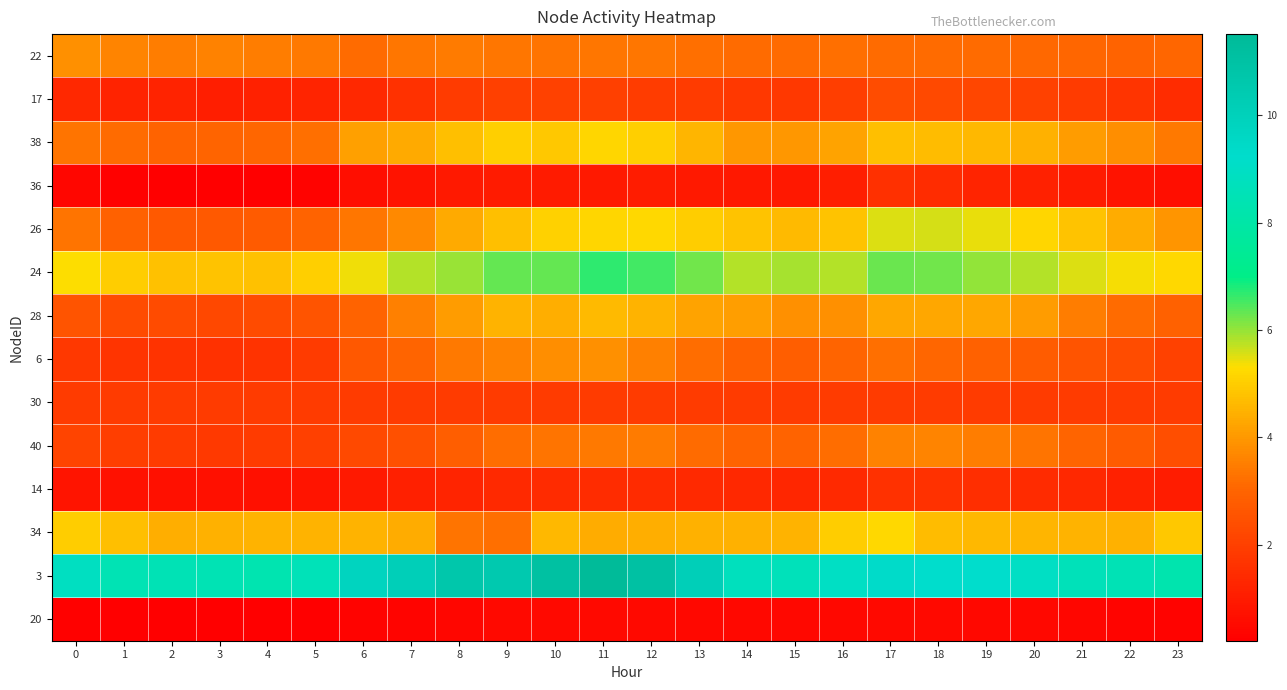

Reading left to right, transcribe all the data shown in this chart.

22: 0=3.9	1=3.7	2=3.5	3=3.6	4=3.5	5=3.4	6=3.1	7=3.4	8=3.4	9=3.4	10=3.3	11=3.4	12=3.4	13=3.3	14=3.1	15=3.2	16=3.2	17=3.1	18=3.2	19=3.1	20=3.1	21=3.0	22=3.0	23=3.1
17: 0=1.3	1=1.2	2=1.2	3=1.1	4=1.2	5=1.2	6=1.3	7=1.6	8=1.9	9=2.0	10=2.1	11=2.0	12=1.9	13=1.9	14=1.8	15=1.8	16=2.0	17=2.3	18=2.3	19=2.2	20=2.0	21=1.9	22=1.7	23=1.5
38: 0=3.3	1=3.1	2=3.0	3=3.0	4=3.0	5=3.3	6=4.1	7=4.4	8=4.7	9=5.0	10=4.9	11=5.2	12=5.1	13=4.6	14=4.0	15=4.0	16=4.2	17=4.7	18=4.7	19=4.6	20=4.5	21=4.1	22=3.8	23=3.4
36: 0=0.4	1=0.3	2=0.2	3=0.2	4=0.2	5=0.3	6=0.6	7=0.8	8=0.9	9=1.0	10=1.0	11=0.9	12=1.0	13=0.9	14=0.9	15=0.9	16=1.1	17=1.5	18=1.5	19=1.2	20=1.1	21=1.0	22=0.8	23=0.6
26: 0=3.3	1=2.9	2=2.7	3=2.7	4=2.8	5=3.0	6=3.4	7=3.7	8=4.3	9=4.7	10=5.1	11=5.2	12=5.2	13=5.0	14=4.8	15=4.7	16=4.8	17=5.5	18=5.6	19=5.4	20=5.2	21=4.8	22=4.4	23=3.9
24: 0=5.3	1=5.0	2=4.8	3=4.8	4=4.8	5=5.1	6=5.4	7=5.8	8=6.0	9=6.3	10=6.3	11=6.7	12=6.5	13=6.2	14=5.8	15=5.9	16=5.8	17=6.3	18=6.3	19=6.0	20=5.8	21=5.5	22=5.3	23=5.2
28: 0=2.6	1=2.3	2=2.3	3=2.2	4=2.3	5=2.6	6=3.0	7=3.5	8=4.1	9=4.5	10=4.4	11=4.7	12=4.5	13=4.2	14=4.1	15=3.8	16=3.9	17=4.3	18=4.3	19=4.3	20=4.1	21=3.5	22=3.2	23=2.9
6: 0=1.8	1=1.7	2=1.6	3=1.6	4=1.7	5=1.9	6=2.7	7=3.0	8=3.4	9=3.6	10=3.8	11=3.9	12=3.5	13=3.2	14=2.9	15=2.8	16=3.0	17=3.2	18=3.1	19=2.9	20=2.8	21=2.6	22=2.3	23=2.1
30: 0=1.9	1=1.9	2=1.9	3=1.9	4=1.9	5=1.9	6=1.9	7=1.9	8=1.9	9=1.9	10=1.9	11=1.9	12=1.9	13=1.9	14=1.9	15=1.9	16=1.9	17=1.9	18=1.9	19=1.9	20=1.9	21=1.9	22=1.9	23=1.9
40: 0=2.2	1=2.0	2=1.9	3=1.8	4=1.9	5=2.0	6=2.3	7=2.5	8=2.8	9=3.2	10=3.3	11=3.4	12=3.4	13=3.2	14=3.0	15=3.0	16=3.2	17=3.6	18=3.6	19=3.5	20=3.3	21=3.0	22=2.8	23=2.4
14: 0=0.8	1=0.7	2=0.7	3=0.7	4=0.7	5=0.8	6=0.9	7=1.1	8=1.2	9=1.4	10=1.4	11=1.5	12=1.4	13=1.4	14=1.3	15=1.3	16=1.4	17=1.6	18=1.6	19=1.5	20=1.4	21=1.3	22=1.2	23=1.0
34: 0=5.0	1=4.8	2=4.4	3=4.5	4=4.5	5=4.5	6=4.5	7=4.4	8=3.3	9=3.3	10=4.6	11=4.4	12=4.4	13=4.5	14=4.5	15=4.5	16=5.0	17=5.2	18=4.7	19=4.6	20=4.5	21=4.5	22=4.5	23=4.9
3: 0=8.9	1=8.4	2=8.5	3=8.4	4=8.3	5=8.6	6=9.8	7=10.1	8=10.7	9=10.5	10=11.1	11=11.5	12=11.0	13=10.1	14=8.8	15=8.7	16=9.0	17=9.4	18=9.3	19=9.2	20=9.0	21=8.6	22=8.5	23=8.3
20: 0=0.3	1=0.2	2=0.2	3=0.2	4=0.2	5=0.3	6=0.3	7=0.4	8=0.4	9=0.5	10=0.5	11=0.5	12=0.5	13=0.5	14=0.5	15=0.5	16=0.5	17=0.5	18=0.5	19=0.5	20=0.5	21=0.4	22=0.4	23=0.3